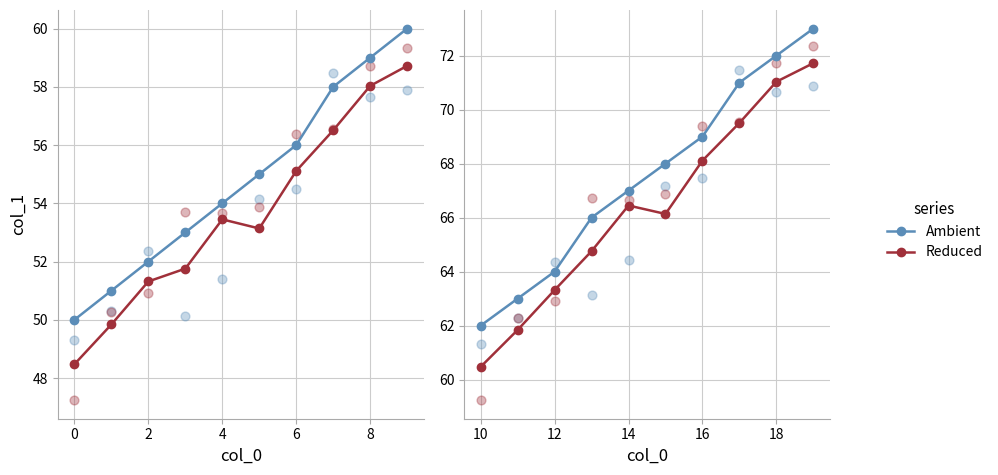

Which series contains the lowest Y value?

Reduced